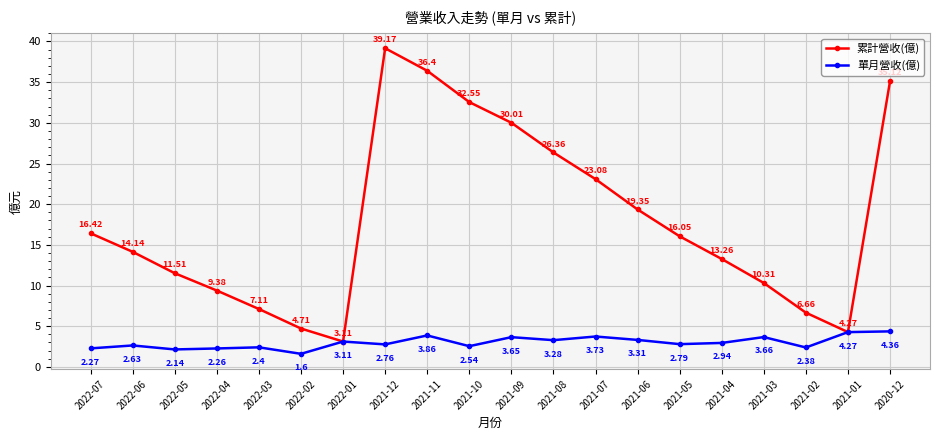

How many lines are shown in the chart?

2